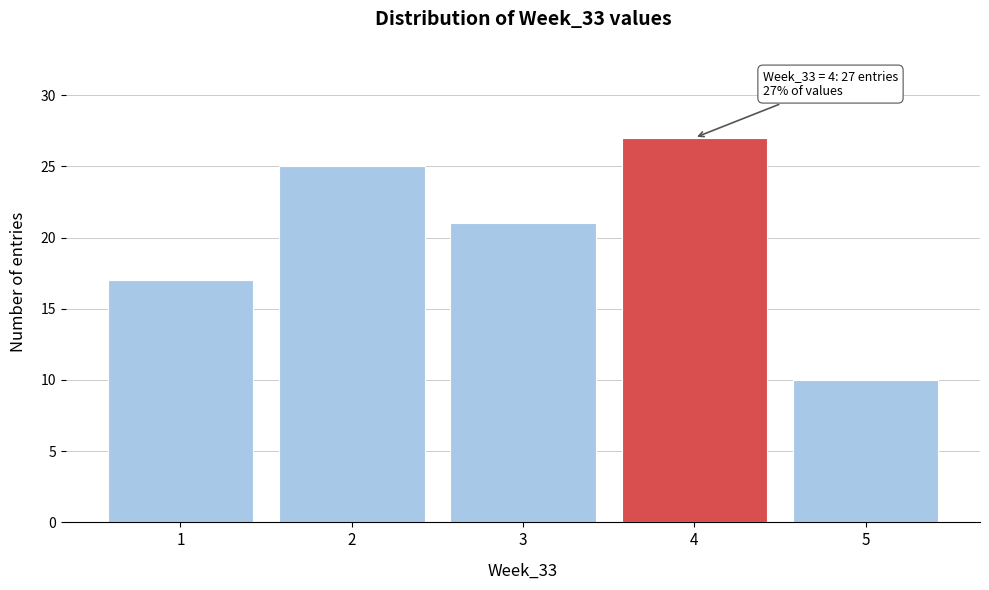

Over which range of the x-axis is the bar tallest?

3.5 to 4.5